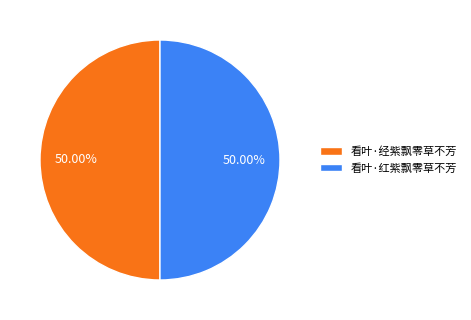

What is the ratio of the value at 看叶·红紫飘零草不芳 to the value at 看叶·经紫飘零草不芳?

1.0